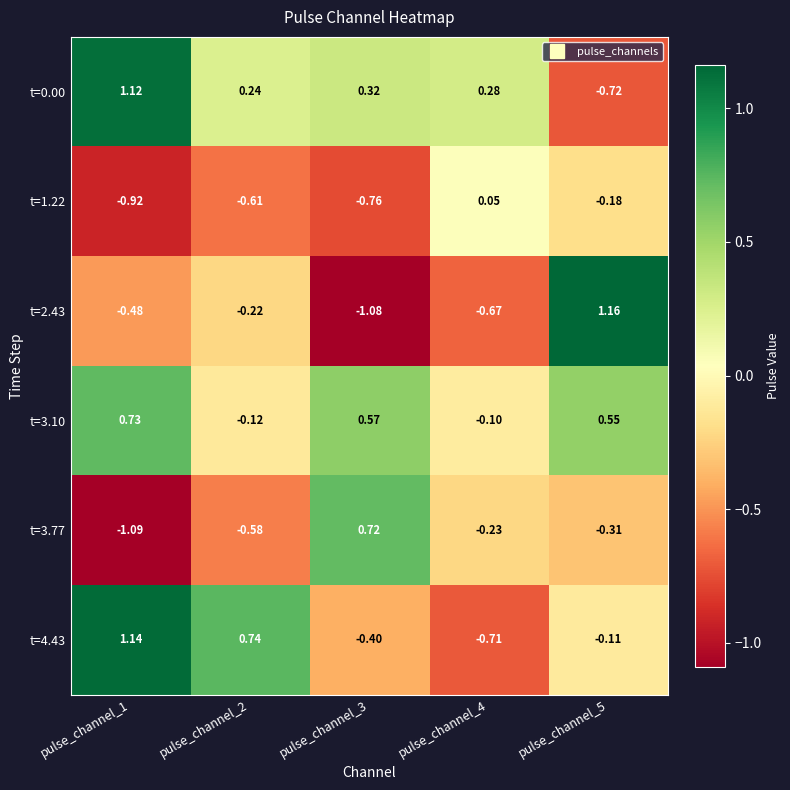

What is the spread (max minus min) of values at pulse_channel_1?

2.2